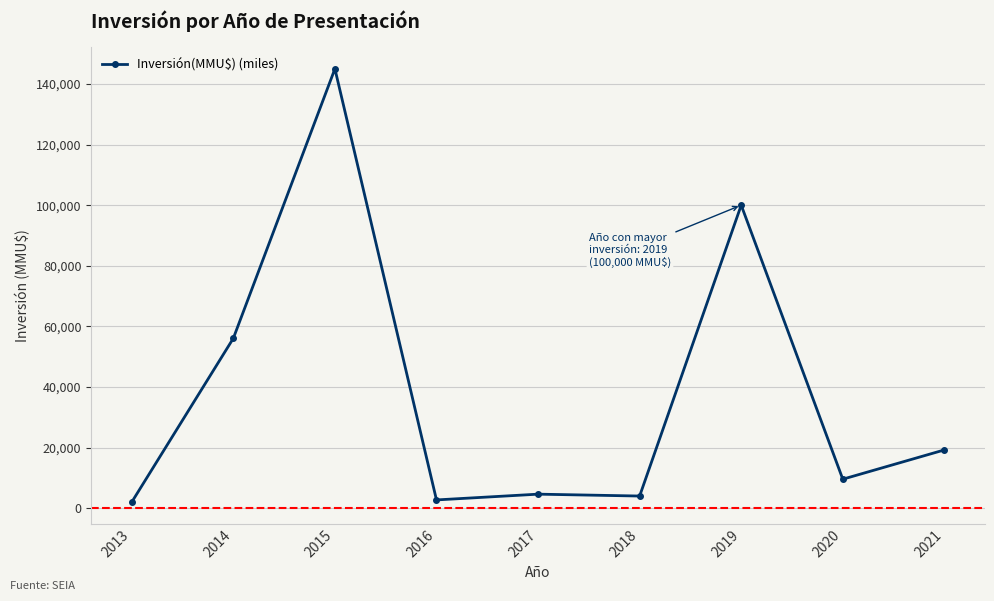

Where is the first local maximum?

2015